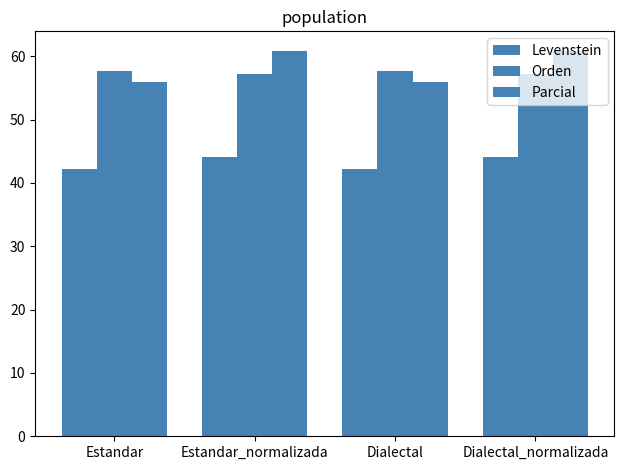

The Levenstein series shows 44.1 at Estandar_normalizada. True or false?

True